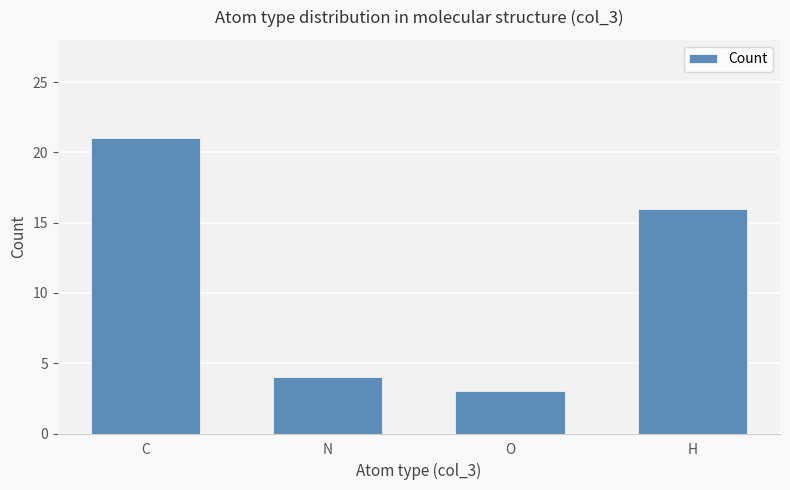

What is the label of the 2nd bar from the left?

N